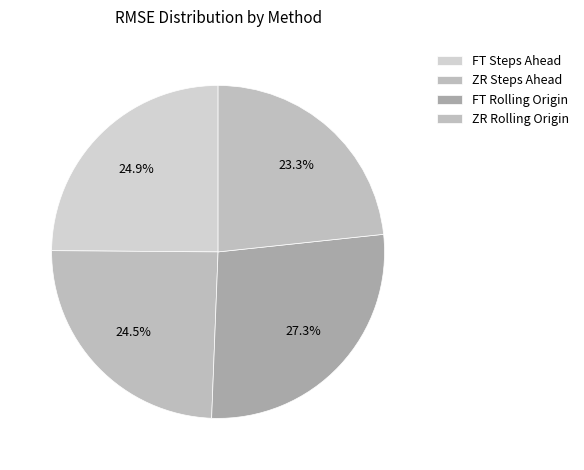

Combined, what portion of the pie is ZR Steps Ahead and FT Rolling Origin?

51.8%